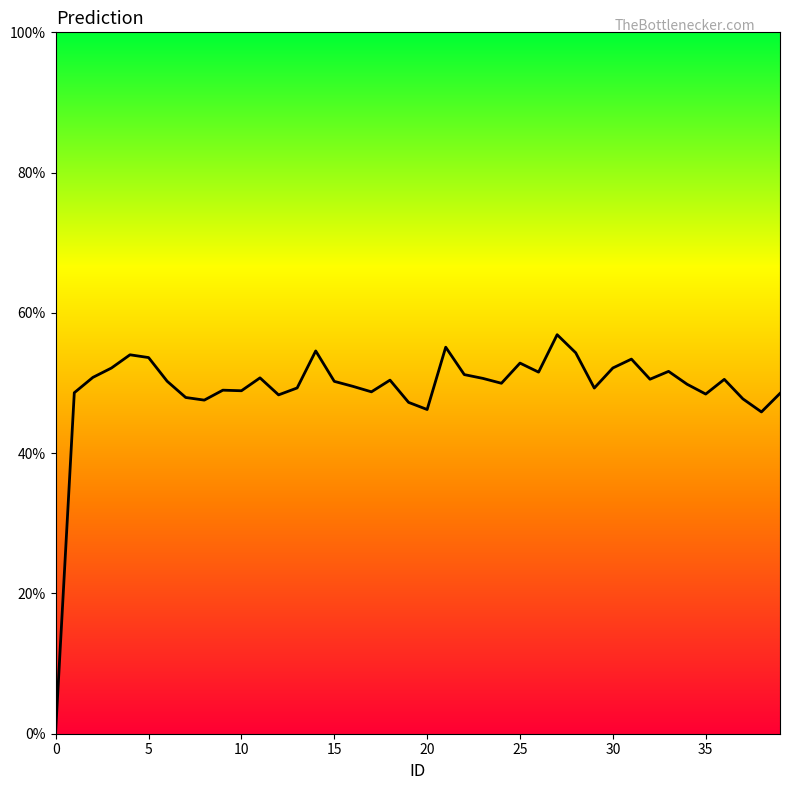

What is the change in value from 15 to 31?

+3.2